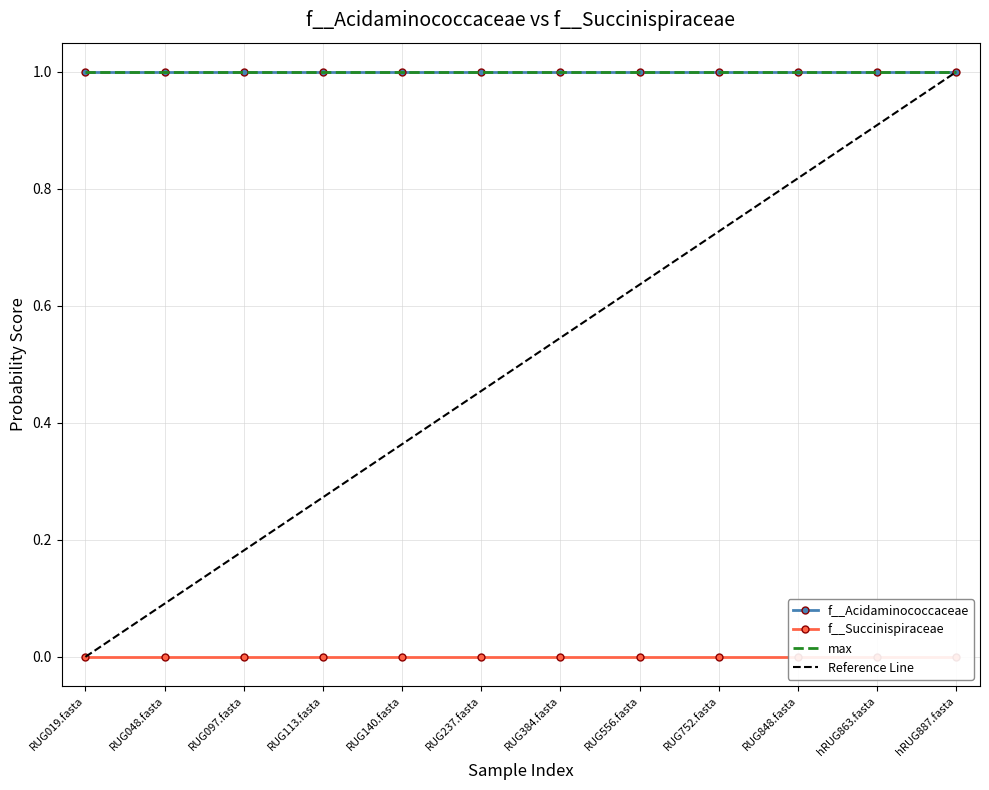

How many series are shown in this chart?

3